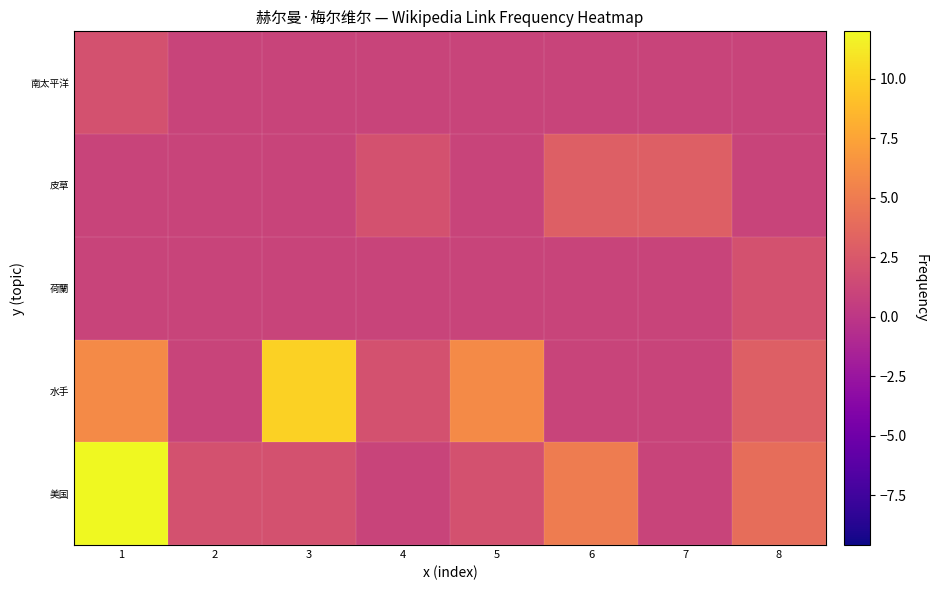

Reading right to left, extract all data points from this chart.

美国: 8=4	7=1	6=5	5=2	4=1	3=2	2=2	1=12
水手: 8=3	7=1	6=1	5=6	4=2	3=10	2=1	1=6
荷蘭: 8=2	7=1	6=1	5=1	4=1	3=1	2=1	1=1
皮草: 8=1	7=3	6=3	5=1	4=2	3=1	2=1	1=1
南太平洋: 8=1	7=1	6=1	5=1	4=1	3=1	2=1	1=2